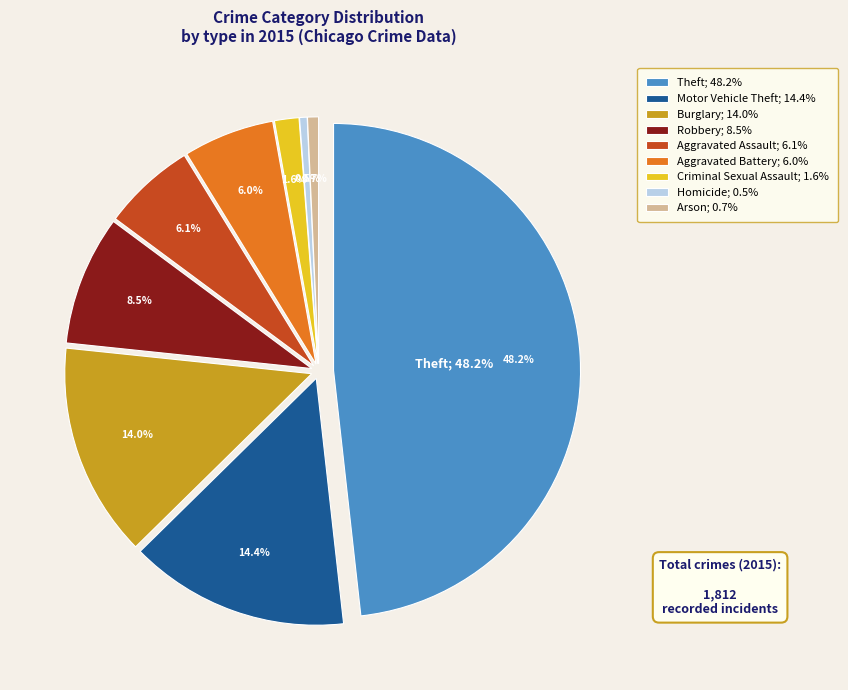

Count the number of slices in the pie.

9